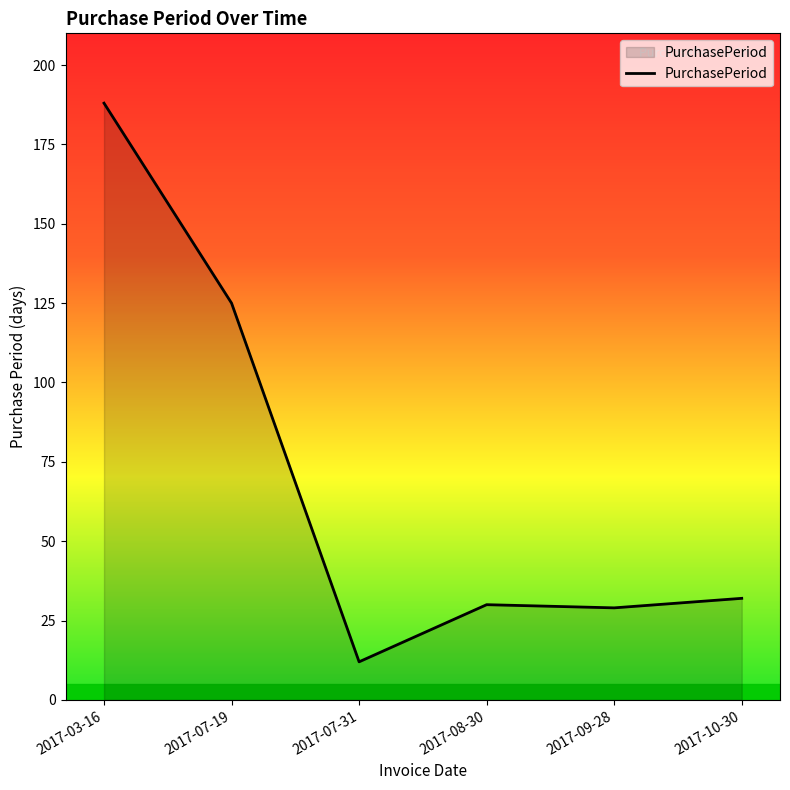

Is it true that the value at 2017-10-30 is 32?

True